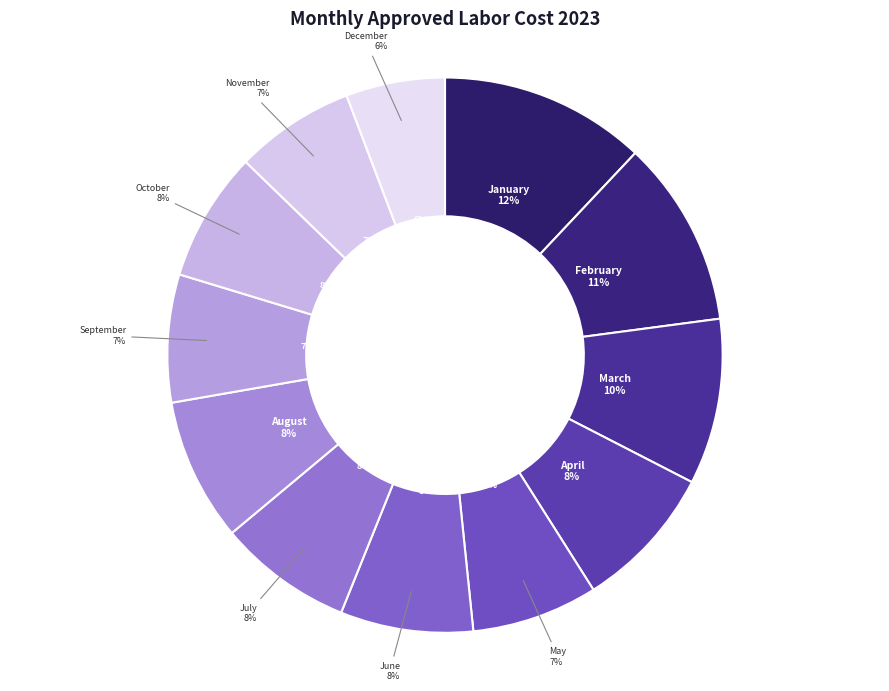

Which category has the smallest portion of the pie?

December/2023